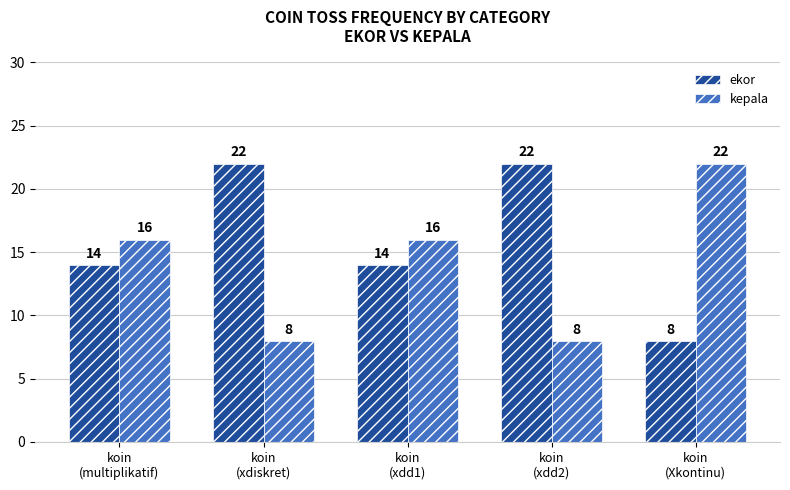

How many values in the ekor series are below 14?

1